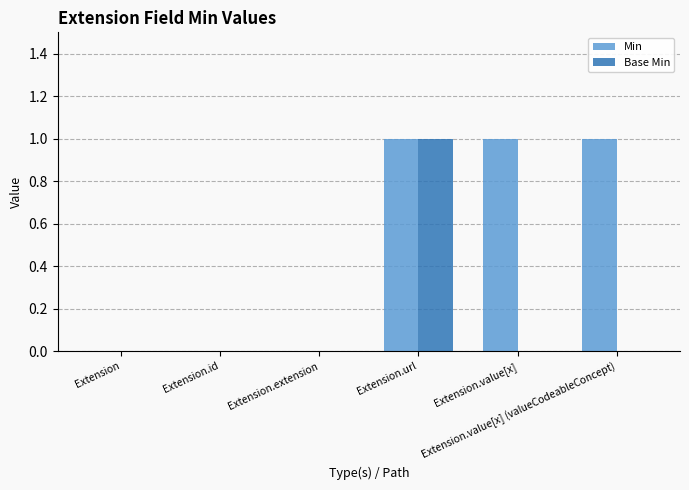

Which series has the largest total across all categories?

Min